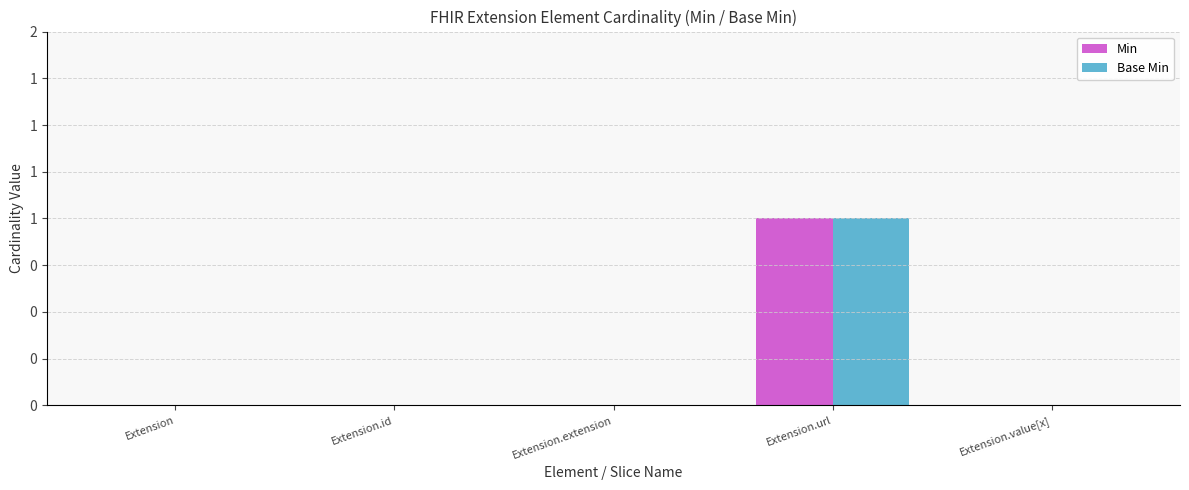

Reading right to left, list all the values displayed in this chart.

Min: 0	1	0	0	0
Base Min: 0	1	0	0	0